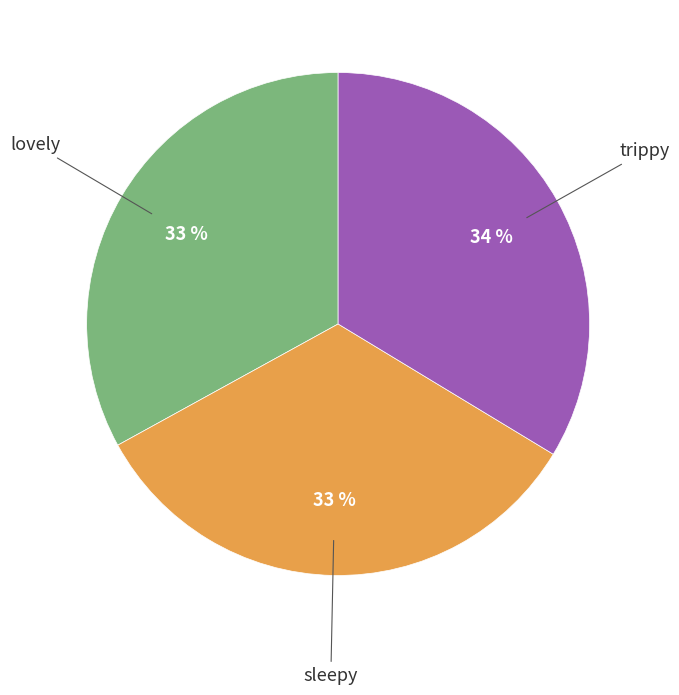

How many segments does this pie chart have?

3